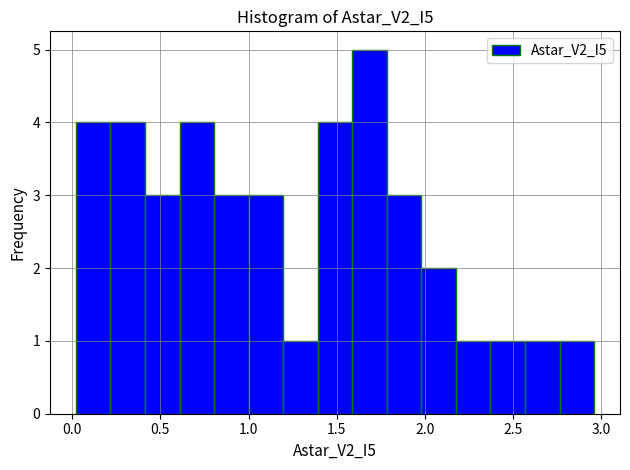

Read against the x-axis, roughly where is the centre of the tallest bar?

1.70